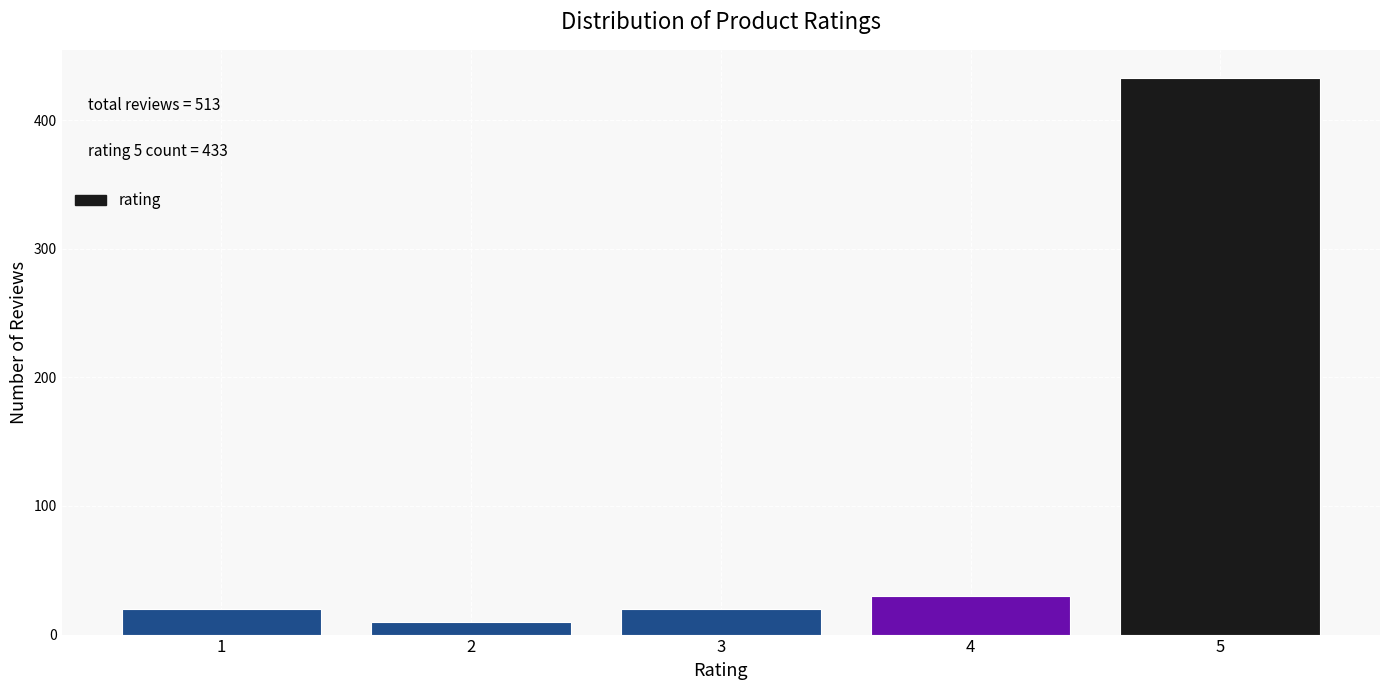

Reading left to right, what are all the values shown in this chart?

1=20	2=10	3=20	4=30	5=433